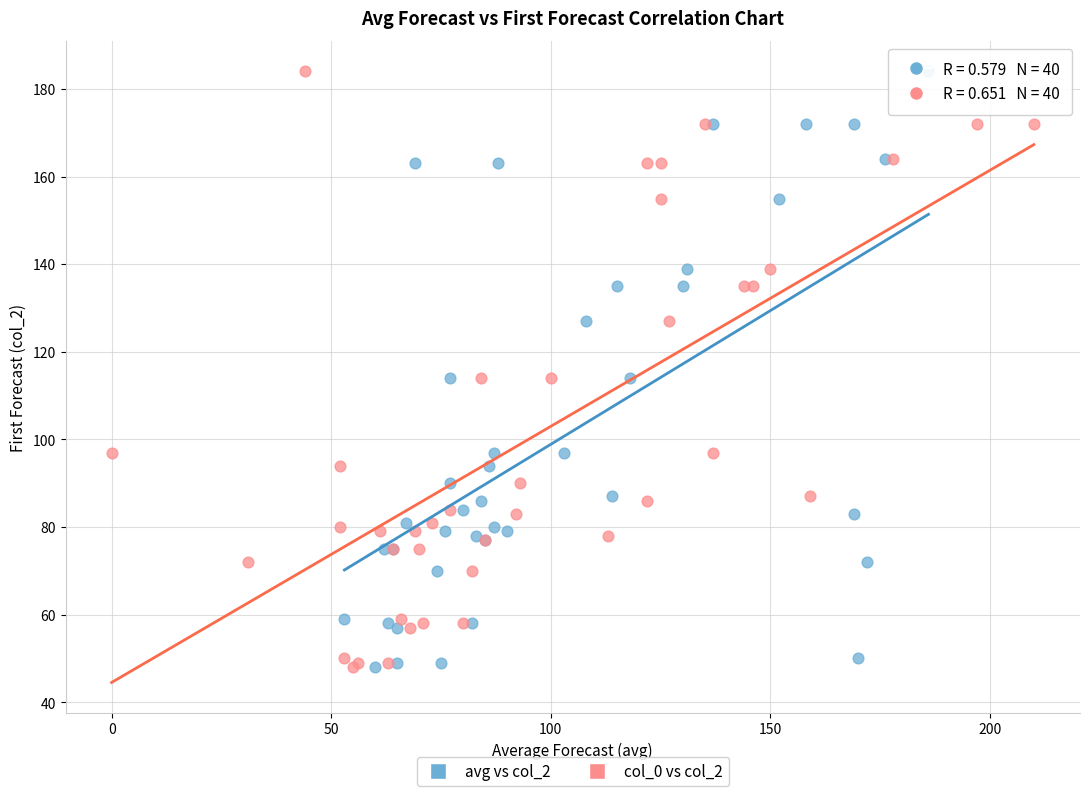

What are all the series names shown in the legend?

avg vs col_2, col_0 vs col_2